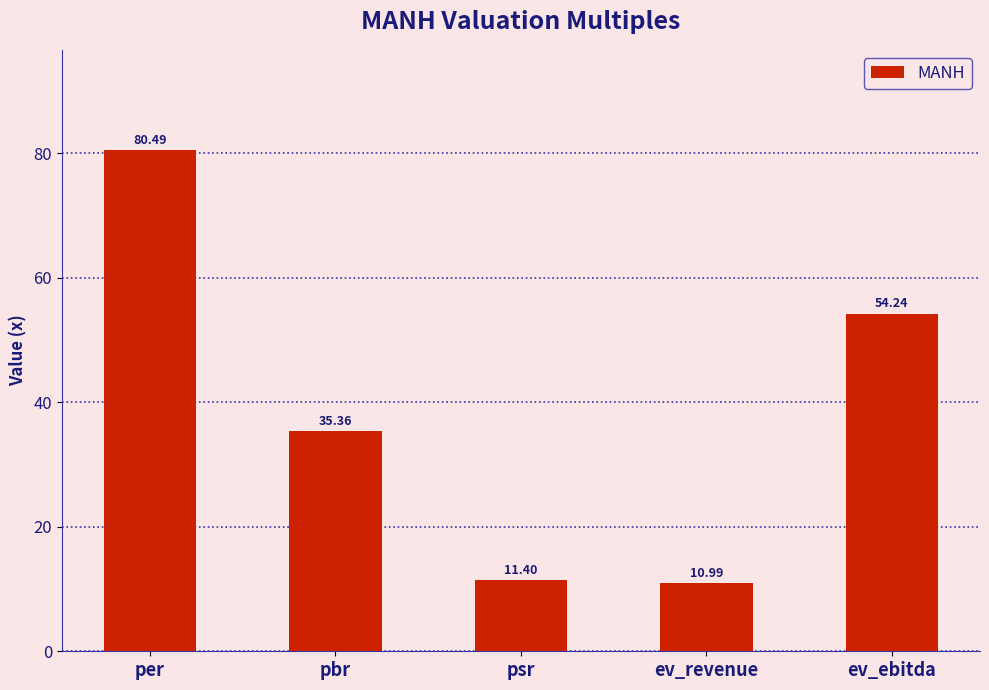

At which category does the chart reach its minimum across all series?

ev_revenue